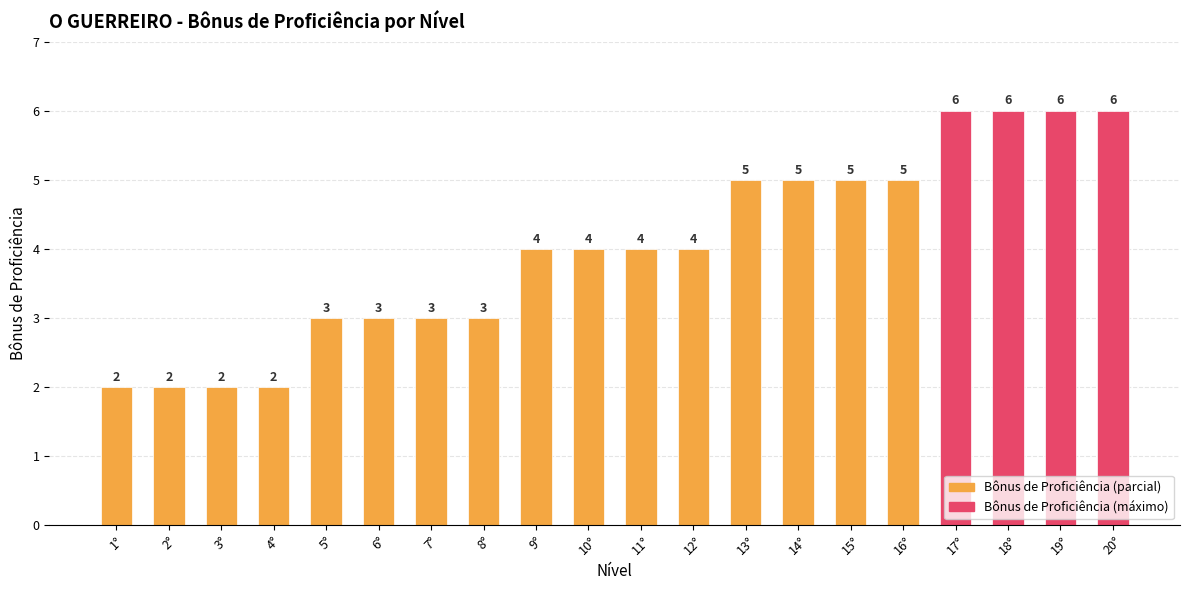

What is the difference between the maximum and minimum values?

4